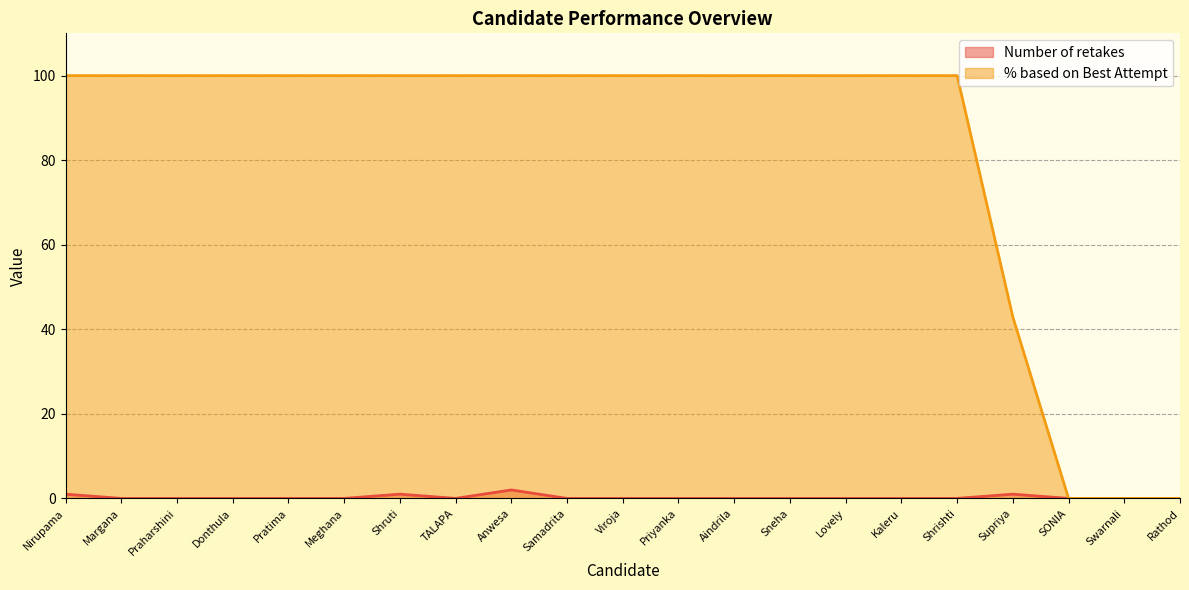

How many lines are shown in the chart?

2